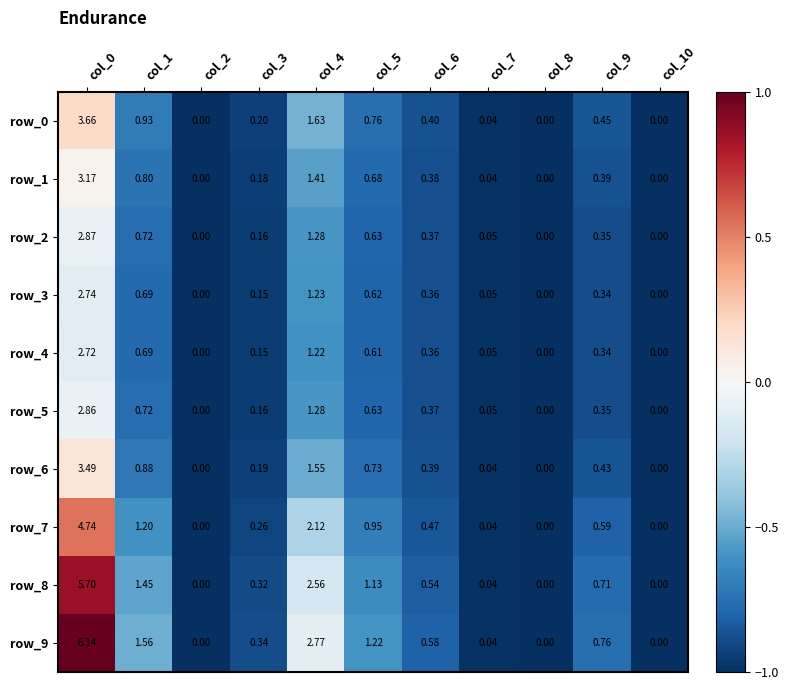

Reading left to right, what are all the values shown in this chart?

row_0: 0.2	-0.7	-1.0	-0.9	-0.5	-0.8	-0.9	-1.0	-1.0	-0.9	-1.0
row_1: 0.0	-0.7	-1.0	-0.9	-0.5	-0.8	-0.9	-1.0	-1.0	-0.9	-1.0
row_2: -0.1	-0.8	-1.0	-0.9	-0.6	-0.8	-0.9	-1.0	-1.0	-0.9	-1.0
row_3: -0.1	-0.8	-1.0	-1.0	-0.6	-0.8	-0.9	-1.0	-1.0	-0.9	-1.0
row_4: -0.1	-0.8	-1.0	-1.0	-0.6	-0.8	-0.9	-1.0	-1.0	-0.9	-1.0
row_5: -0.1	-0.8	-1.0	-0.9	-0.6	-0.8	-0.9	-1.0	-1.0	-0.9	-1.0
row_6: 0.1	-0.7	-1.0	-0.9	-0.5	-0.8	-0.9	-1.0	-1.0	-0.9	-1.0
row_7: 0.5	-0.6	-1.0	-0.9	-0.3	-0.7	-0.8	-1.0	-1.0	-0.8	-1.0
row_8: 0.9	-0.5	-1.0	-0.9	-0.2	-0.6	-0.8	-1.0	-1.0	-0.8	-1.0
row_9: 1.0	-0.5	-1.0	-0.9	-0.1	-0.6	-0.8	-1.0	-1.0	-0.8	-1.0